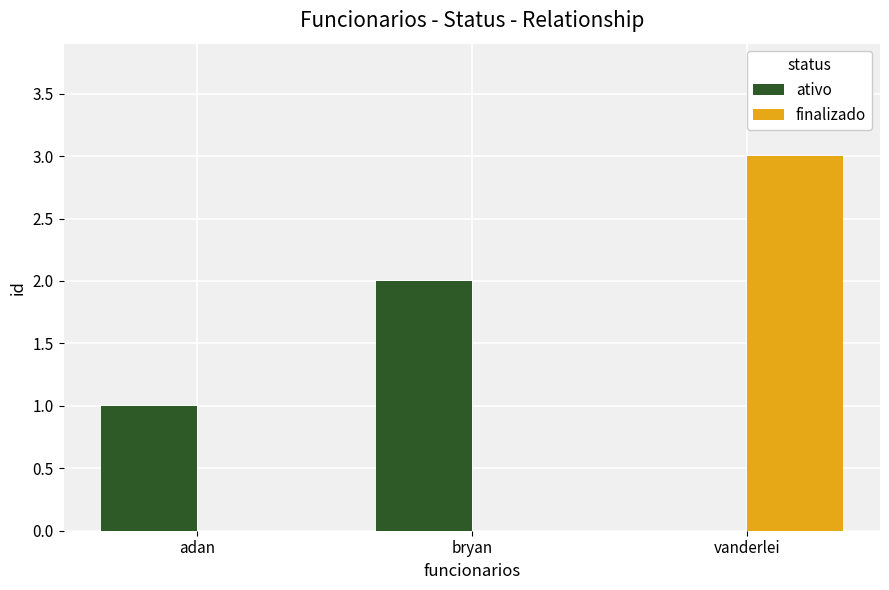

What is the average value of the ativo series?

1